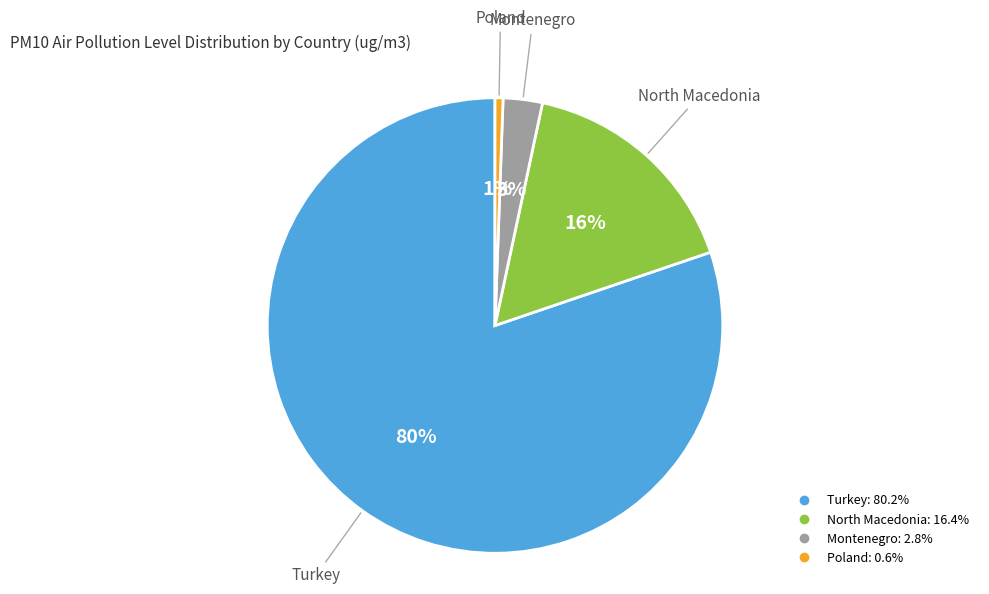

Between North Macedonia and Turkey, which is larger?

Turkey